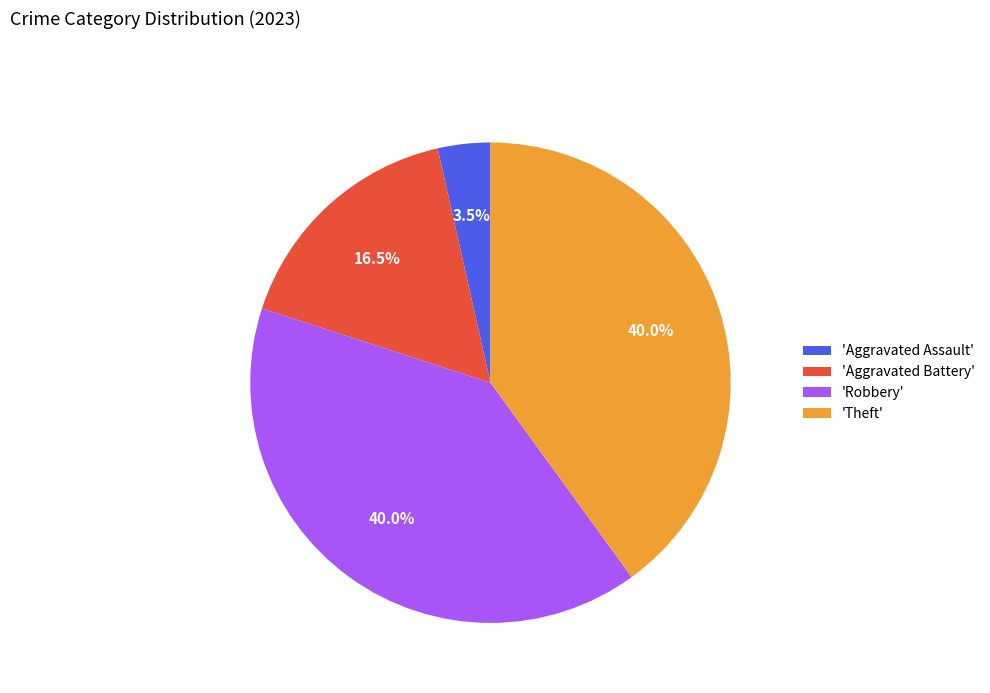

What is the smallest slice in the pie chart?

'Aggravated Assault'